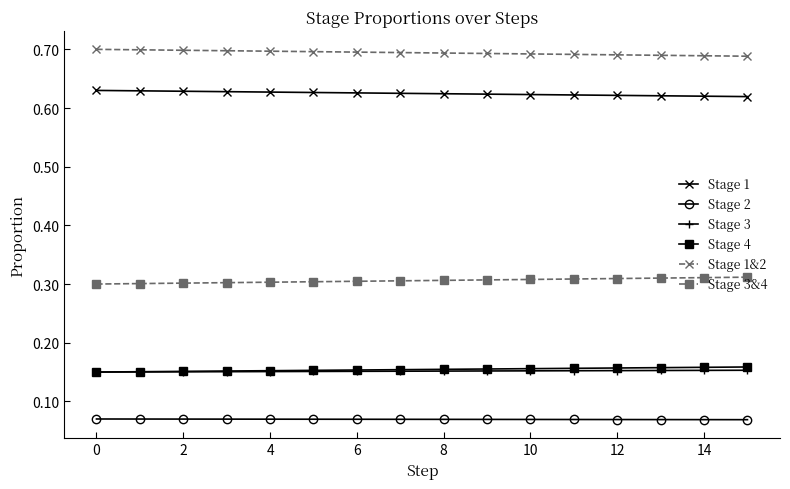

True or false: Stage 3 and Stage 1&2 intersect in this chart.

False